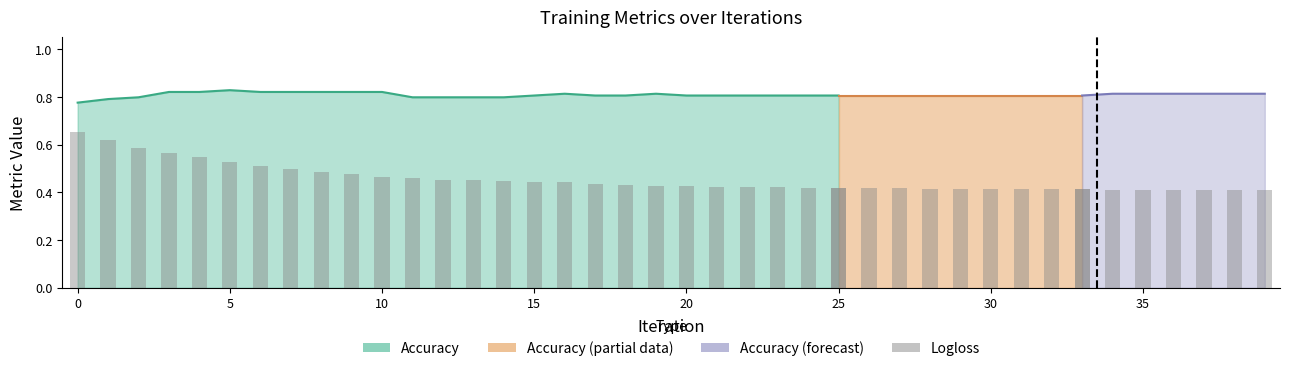

The chart shows a value of 0.5 at 23. True or false?

False